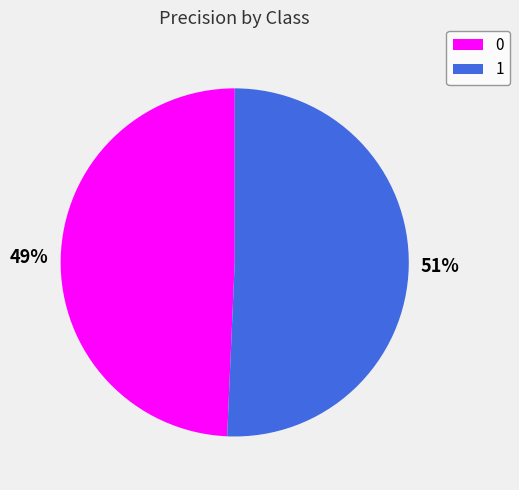

To the nearest percent, what is the combined percentage of 1 and 0?

100%